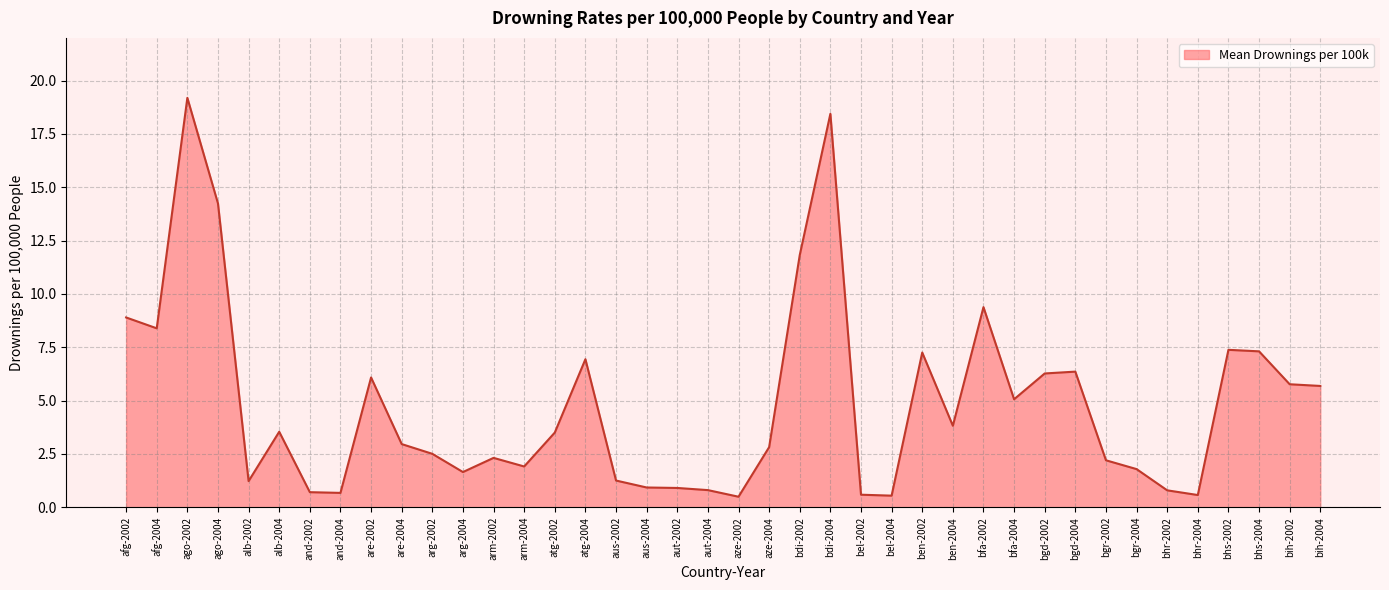

Which label corresponds to the largest value in the chart?

ago-2002